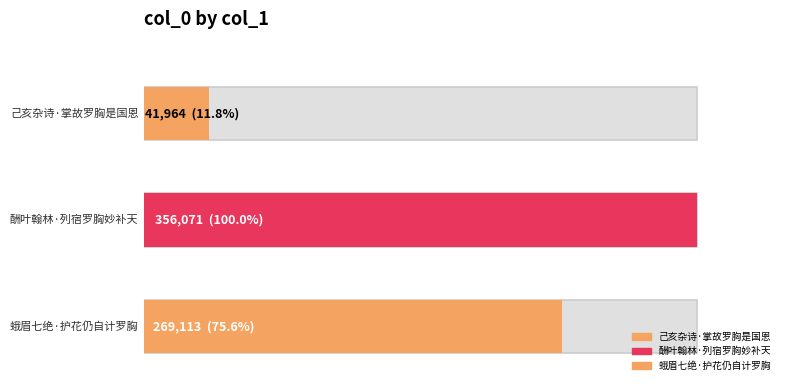

True or false: the data shows 269113 at 蛾眉七绝·护花仍自计罗胸.

True